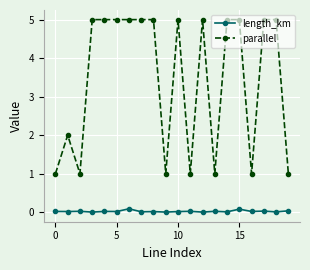

Count the number of categories in the chart.

20